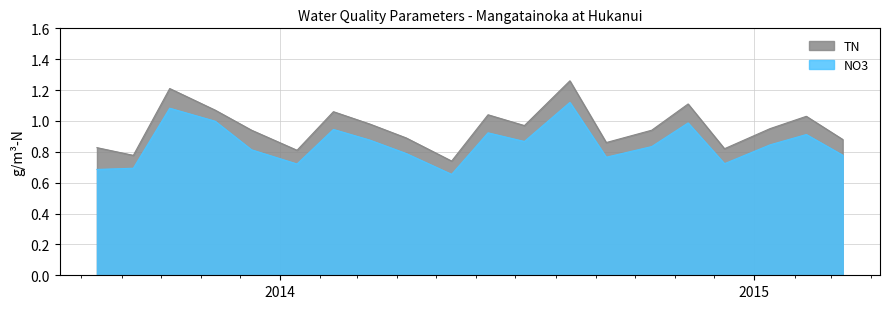

Which series has the largest total across all categories?

TN